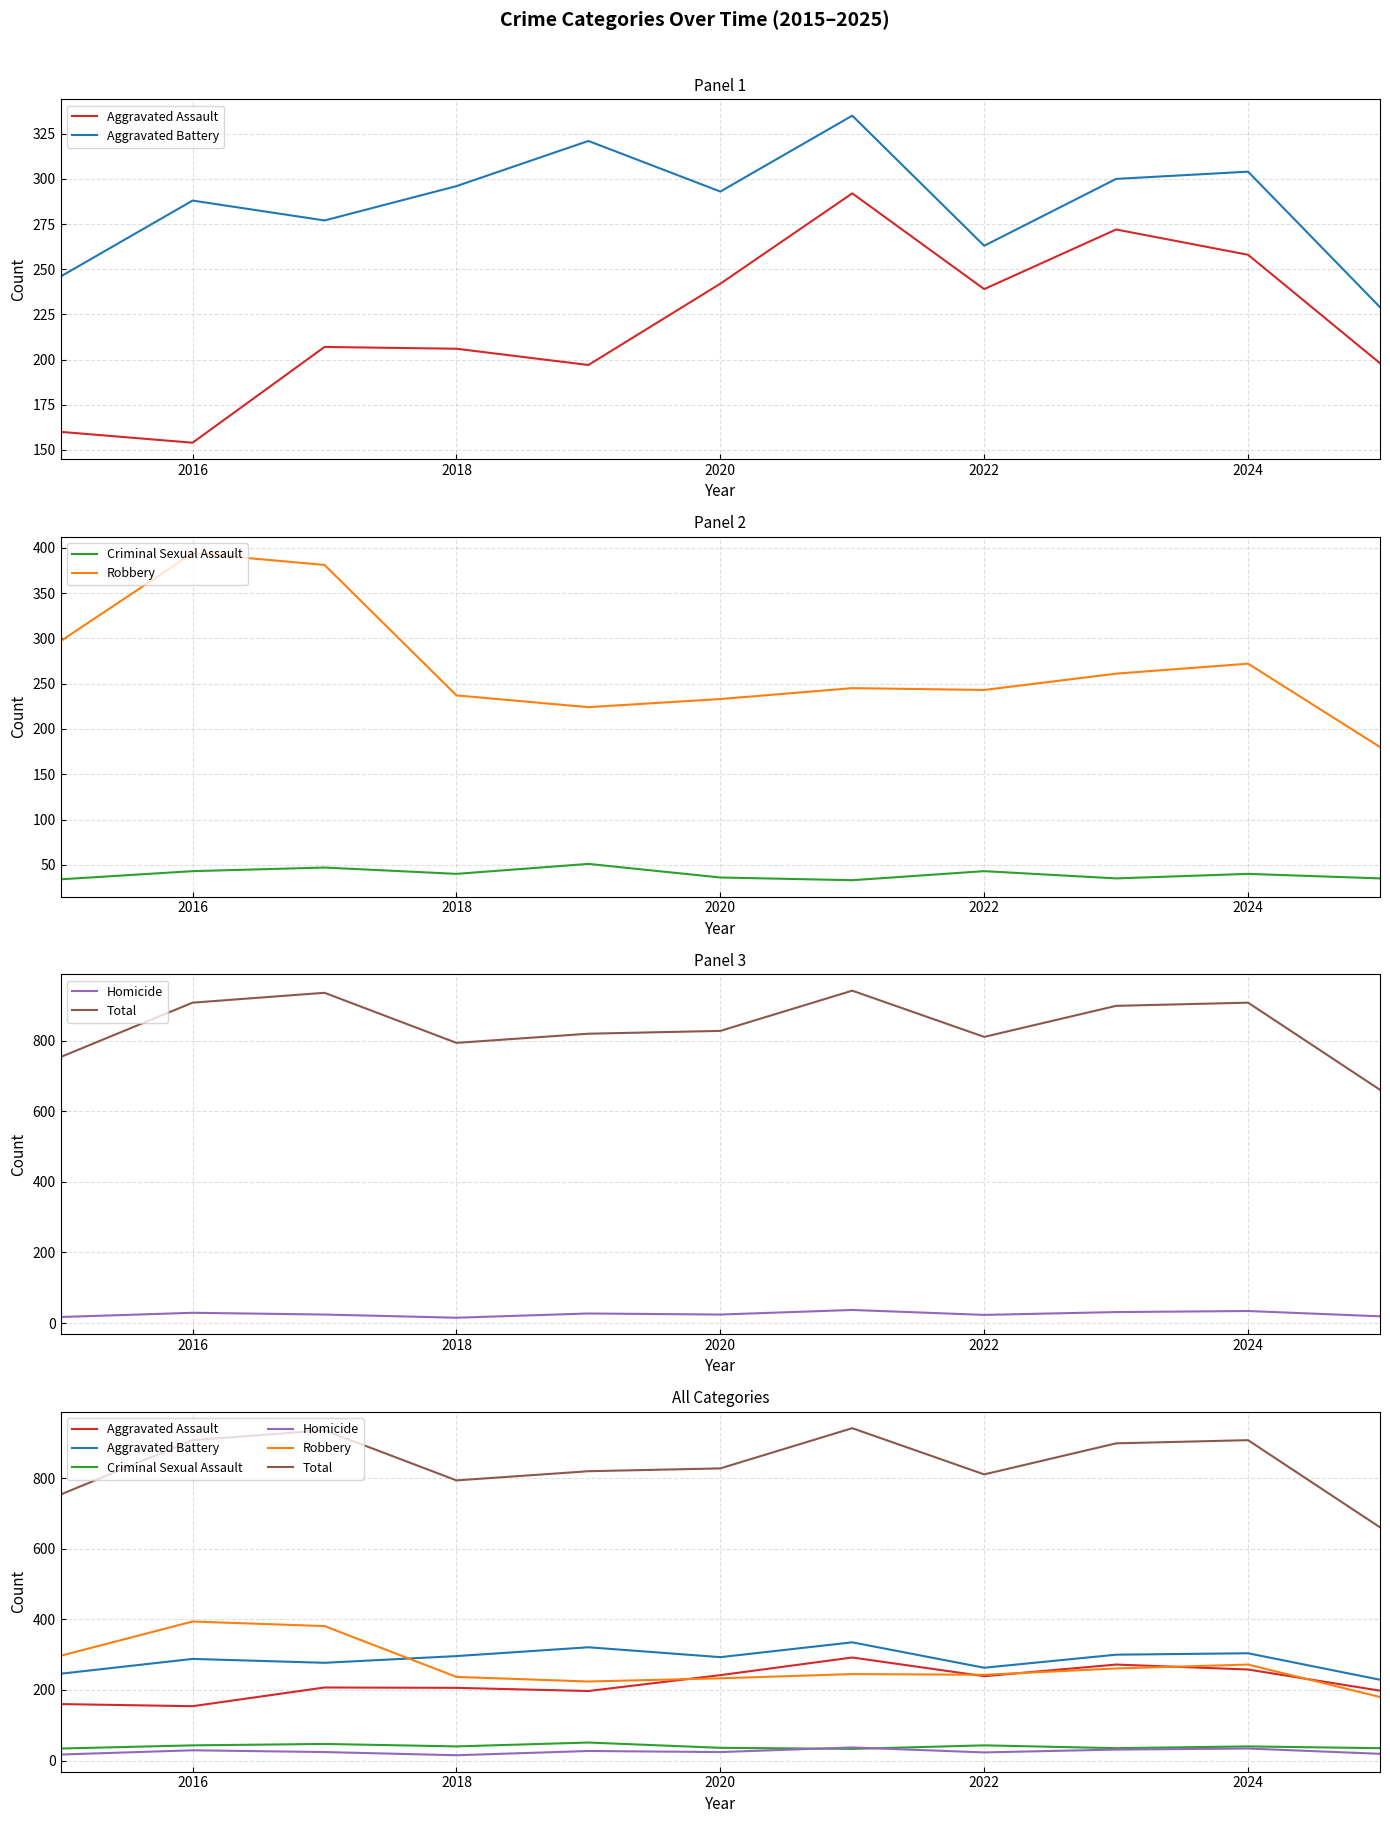

Is the value of Criminal Sexual Assault at 2014 greater than the value of Robbery at 2020?

No